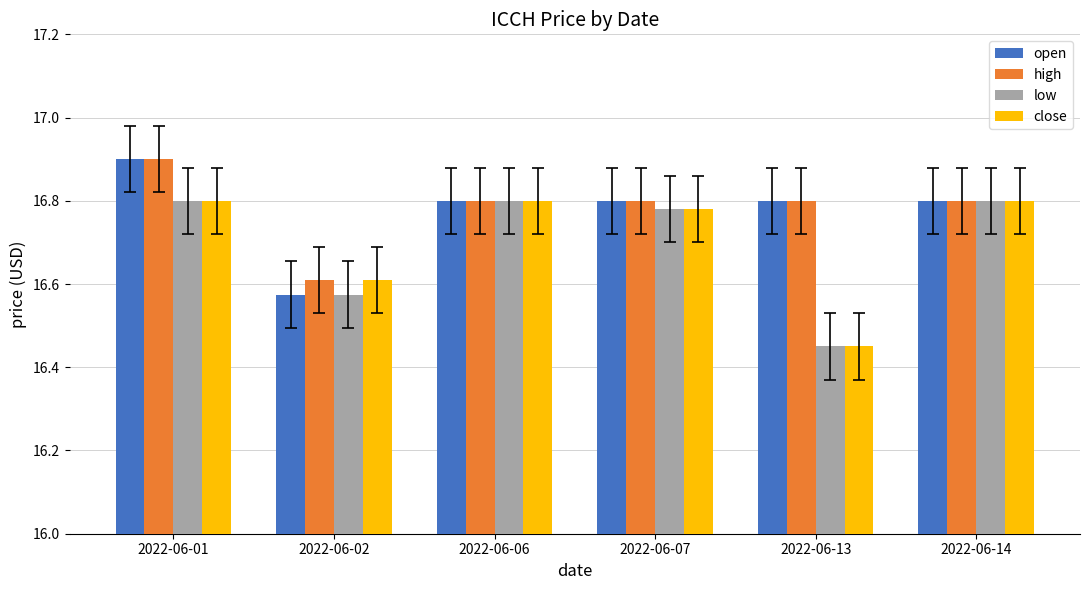

How many low values are between 16 and 17?

6